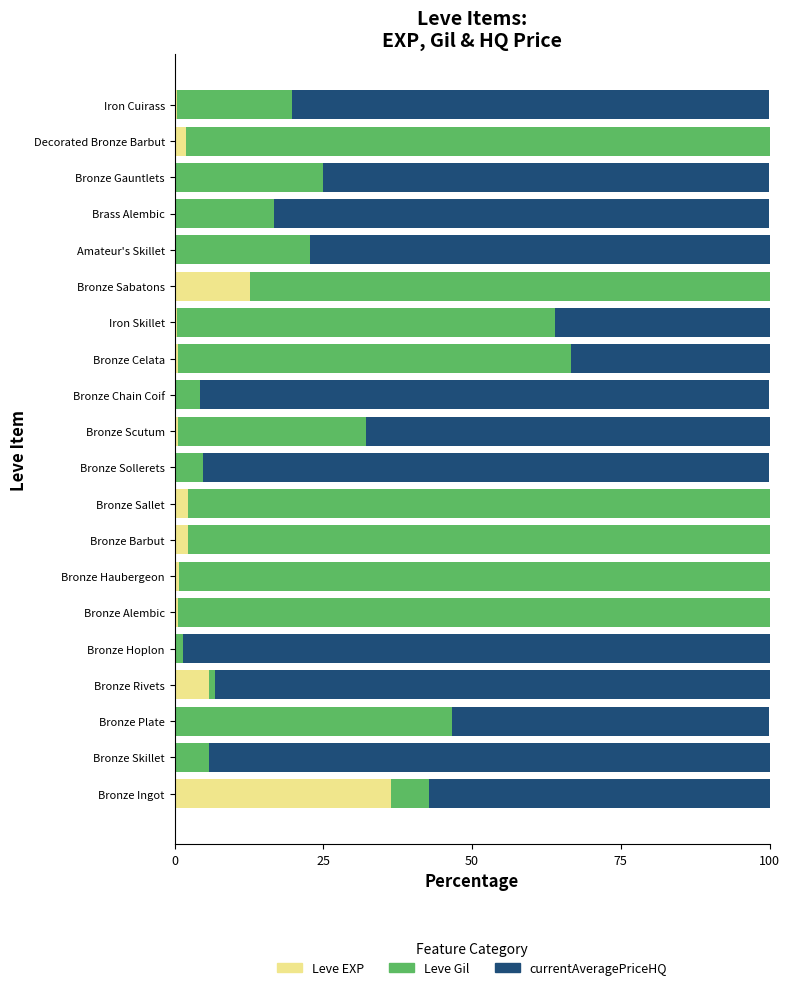

What is the sum of all Leve EXP values?

65.5